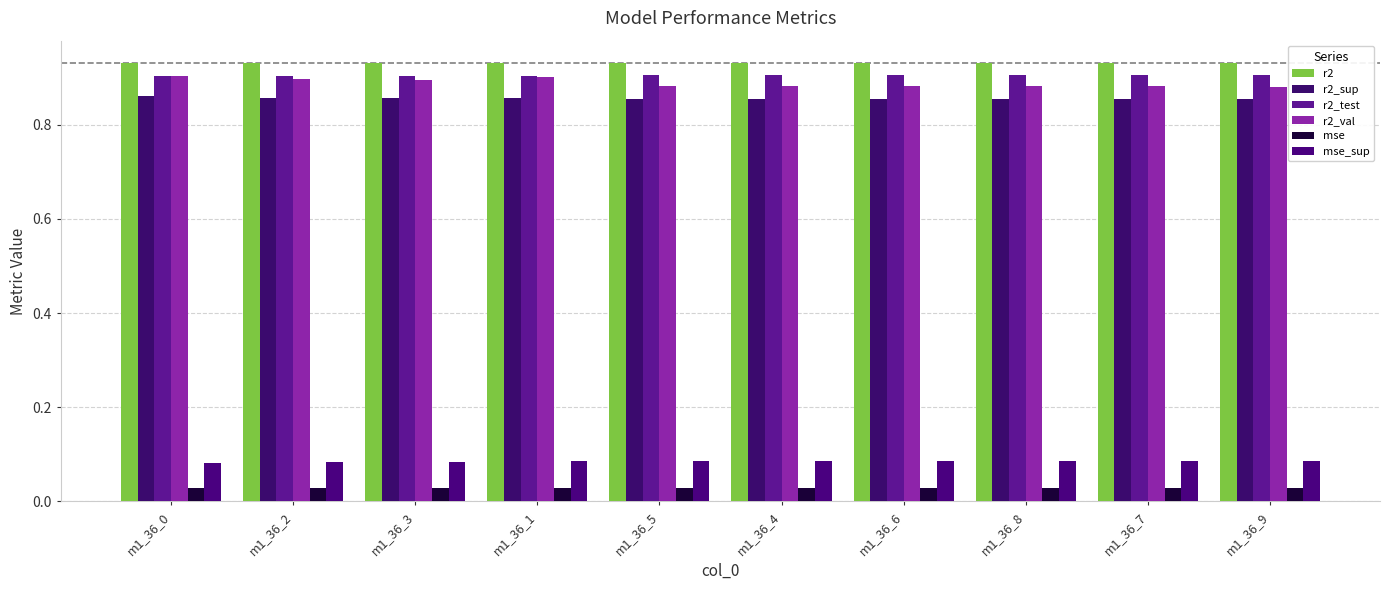

The r2_test series shows 1.5 at m1_36_0. True or false?

False